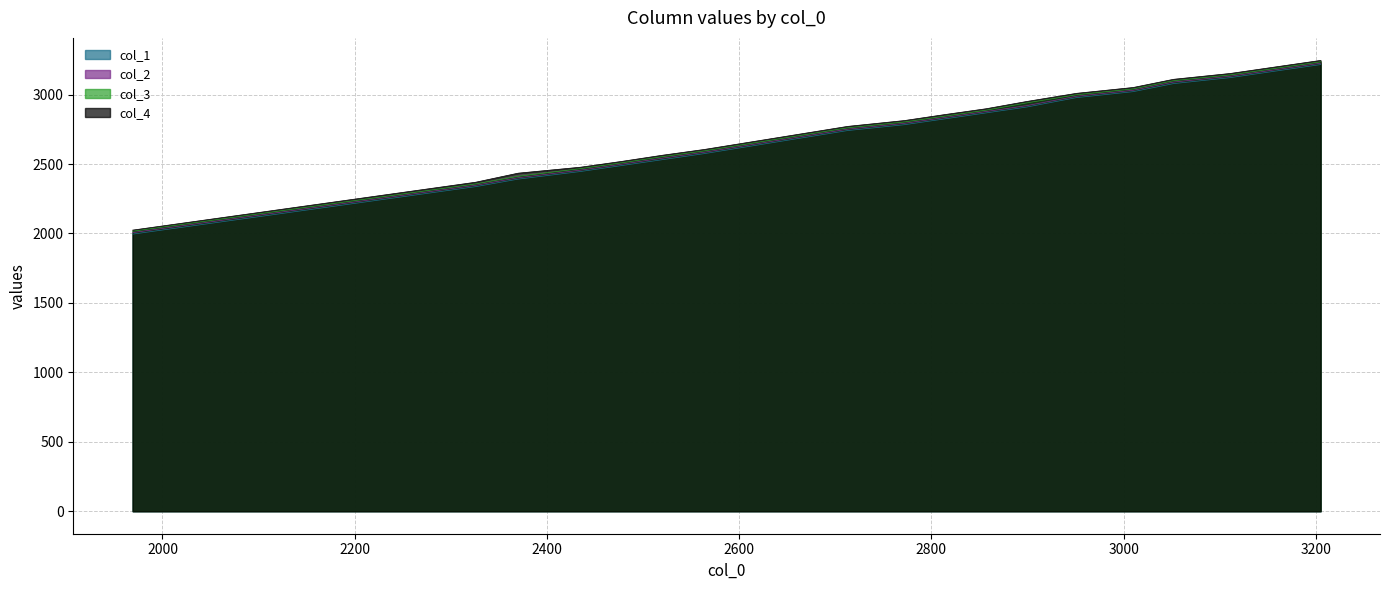

Rank the series by their maximum value, from lowest to highest.

col_1, col_2, col_3, col_4